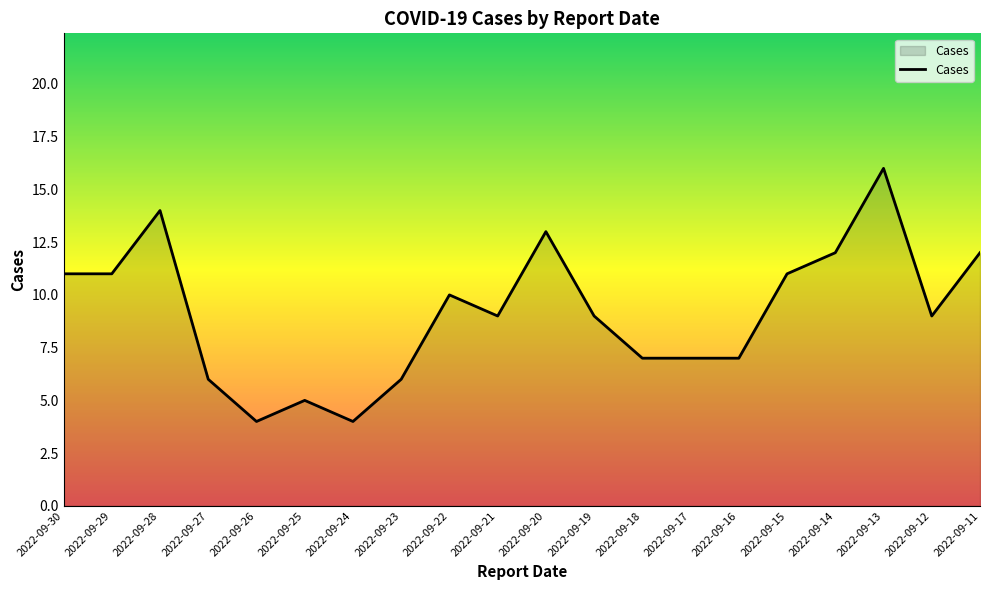

Where does the data first go above 9?

2022-09-30